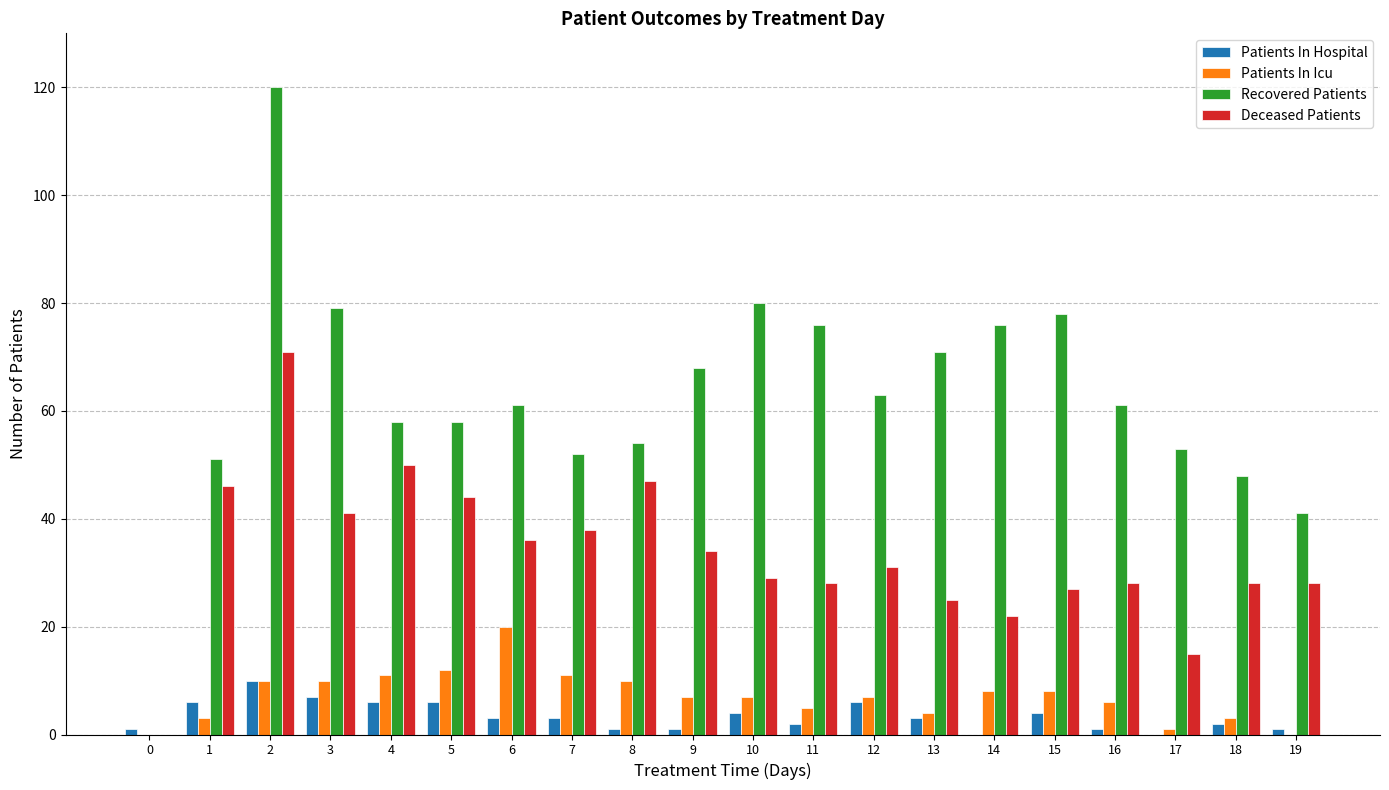

Reading right to left, transcribe all the data shown in this chart.

Patients In Hospital: 19=1	18=2	17=0	16=1	15=4	14=0	13=3	12=6	11=2	10=4	9=1	8=1	7=3	6=3	5=6	4=6	3=7	2=10	1=6	0=1
Patients In Icu: 19=0	18=3	17=1	16=6	15=8	14=8	13=4	12=7	11=5	10=7	9=7	8=10	7=11	6=20	5=12	4=11	3=10	2=10	1=3	0=0
Recovered Patients: 19=41	18=48	17=53	16=61	15=78	14=76	13=71	12=63	11=76	10=80	9=68	8=54	7=52	6=61	5=58	4=58	3=79	2=120	1=51	0=0
Deceased Patients: 19=28	18=28	17=15	16=28	15=27	14=22	13=25	12=31	11=28	10=29	9=34	8=47	7=38	6=36	5=44	4=50	3=41	2=71	1=46	0=0